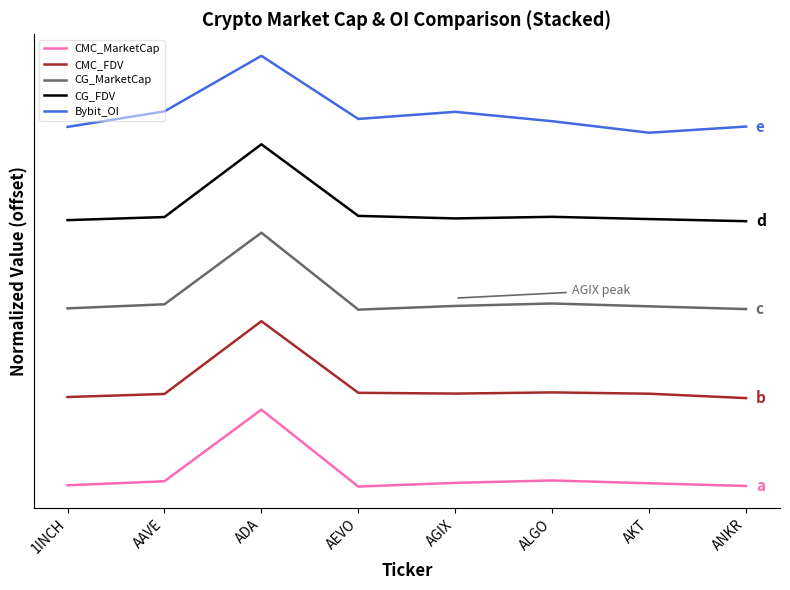

What is the average value of the CG_MarketCap series?

2.5